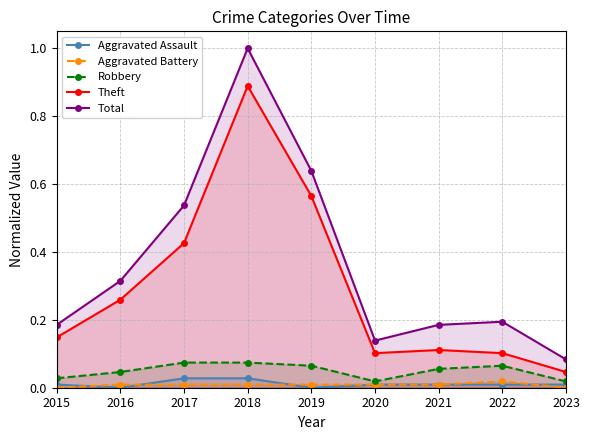

How many lines are shown in the chart?

5